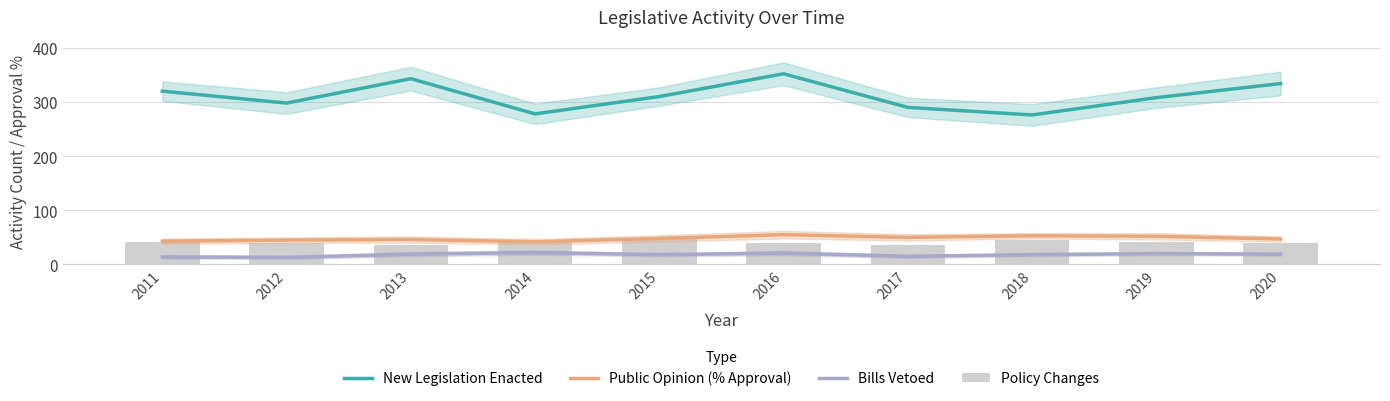

Read the Bills Vetoed value at 2012.

13